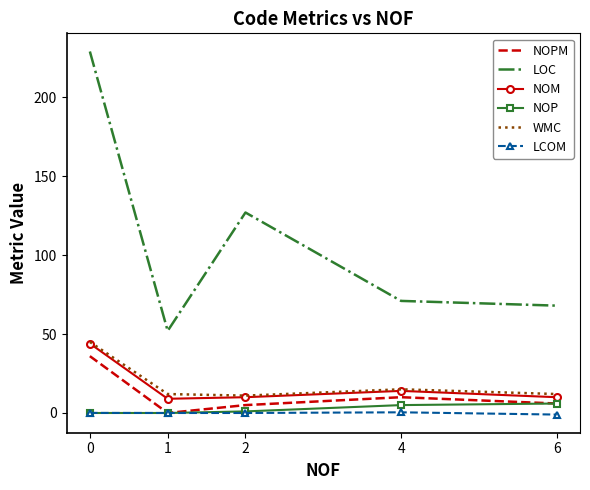

True or false: LOC and WMC intersect in this chart.

False